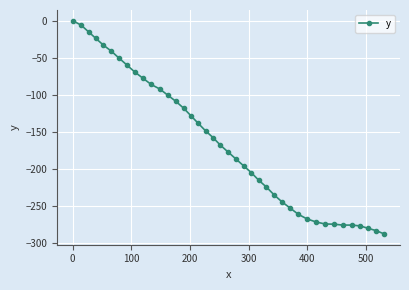

What is the difference between the maximum and minimum values?

287.8